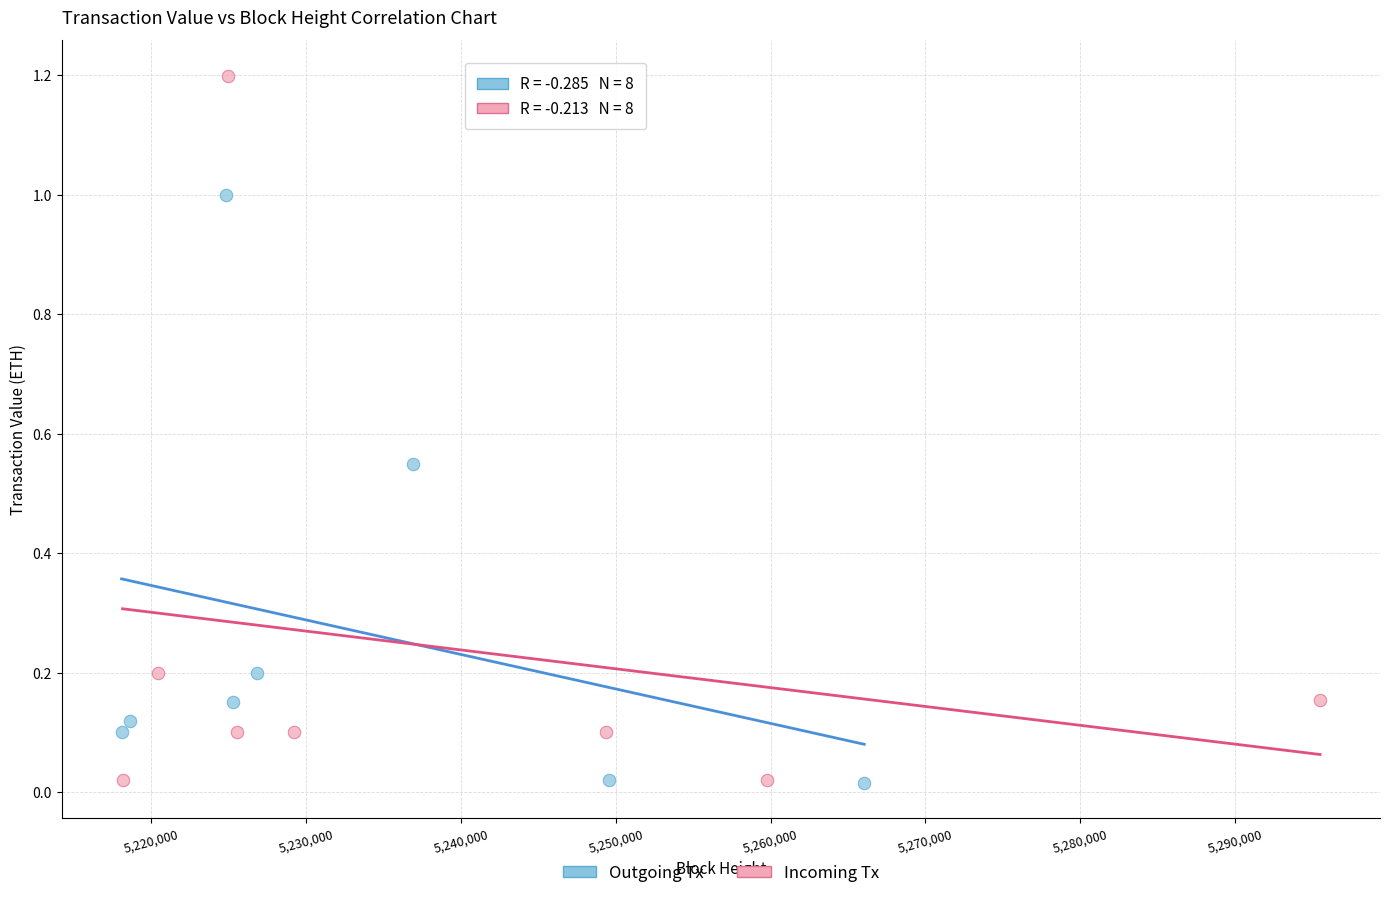

Which series has the largest Y range (max minus min)?

Incoming Tx